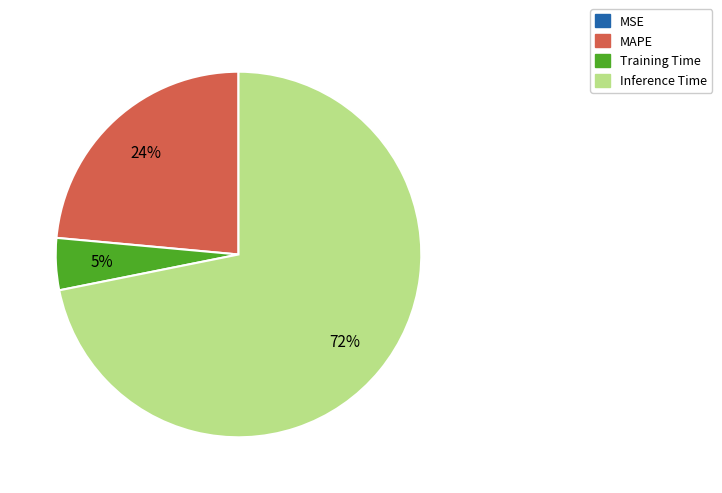

Combined, do Inference Time and Training Time account for over 50%?

Yes